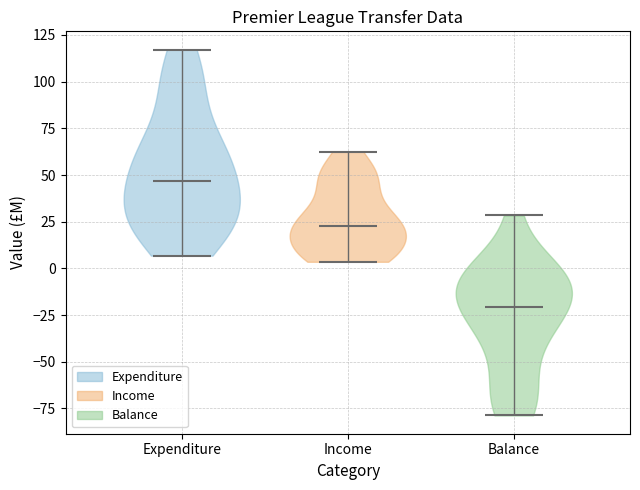

Reading left to right, read every violin against the y-axis: where its median line is, and the lowest and highest points it reaches. The values are not printed on the chart, so give them approximately, as read against the axis.

Expenditure: median line 45, lowest point 5, highest point 115
Income: median line 25, lowest point 5, highest point 60
Balance: median line -20, lowest point -80, highest point 30